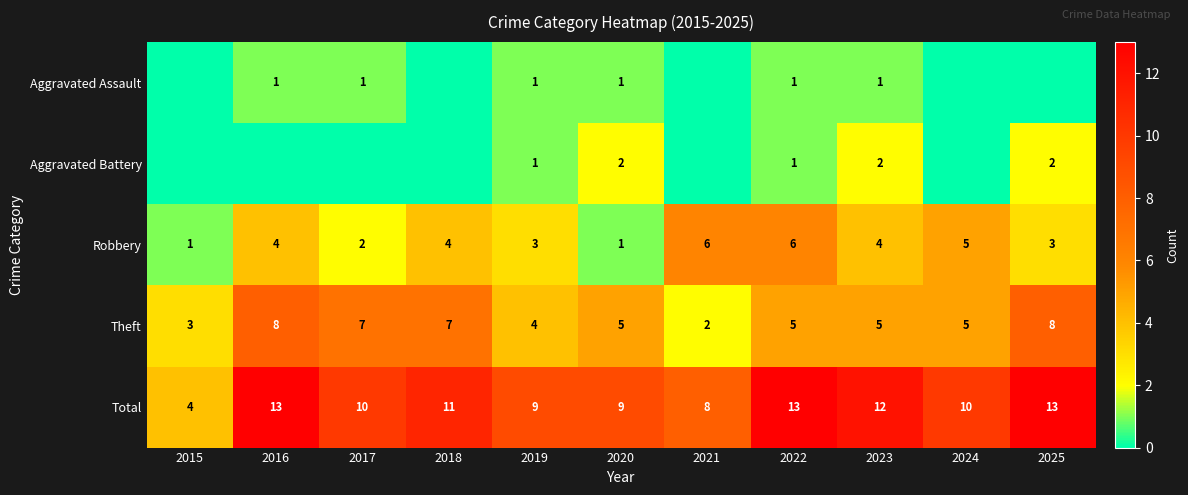

What is the sum of the Theft values at 2016 and 2022?

13